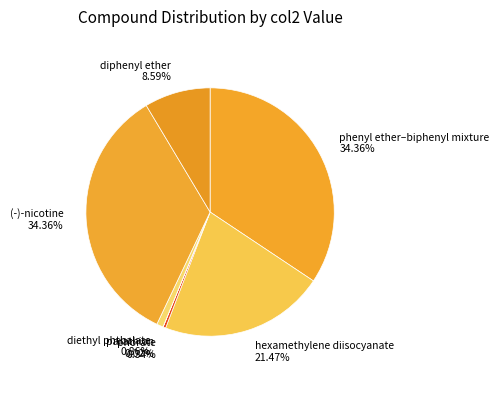

Which has a higher value, diphenyl ether 8.59% or phenyl ether–biphenyl mixture 34.36%?

phenyl ether–biphenyl mixture 34.36%